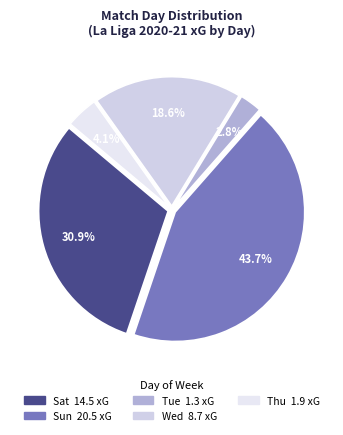

To the nearest percent, what is the average slice percentage?

20%